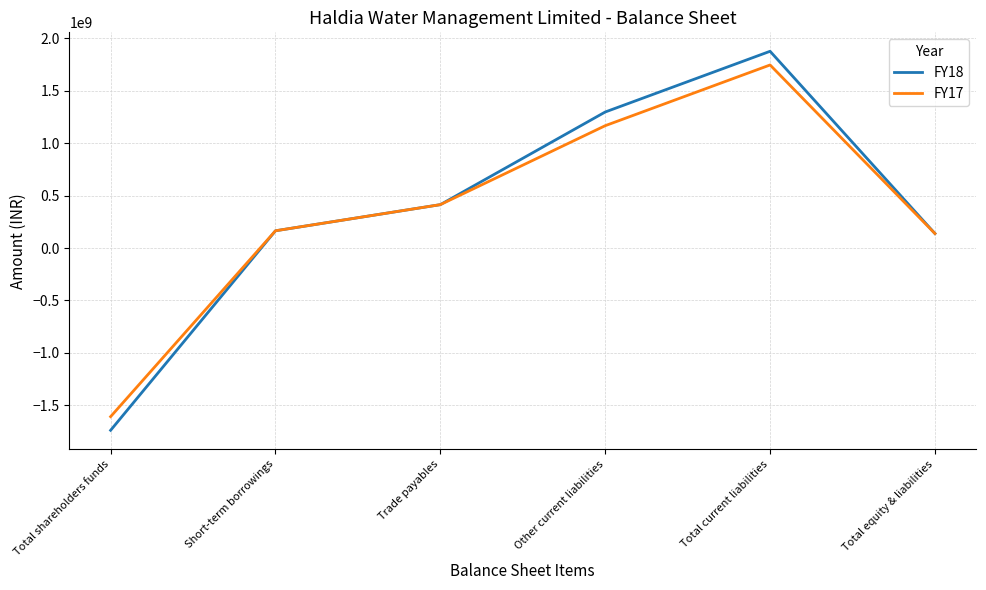

What is the spread (max minus min) of values at Total current liabilities?

130581510